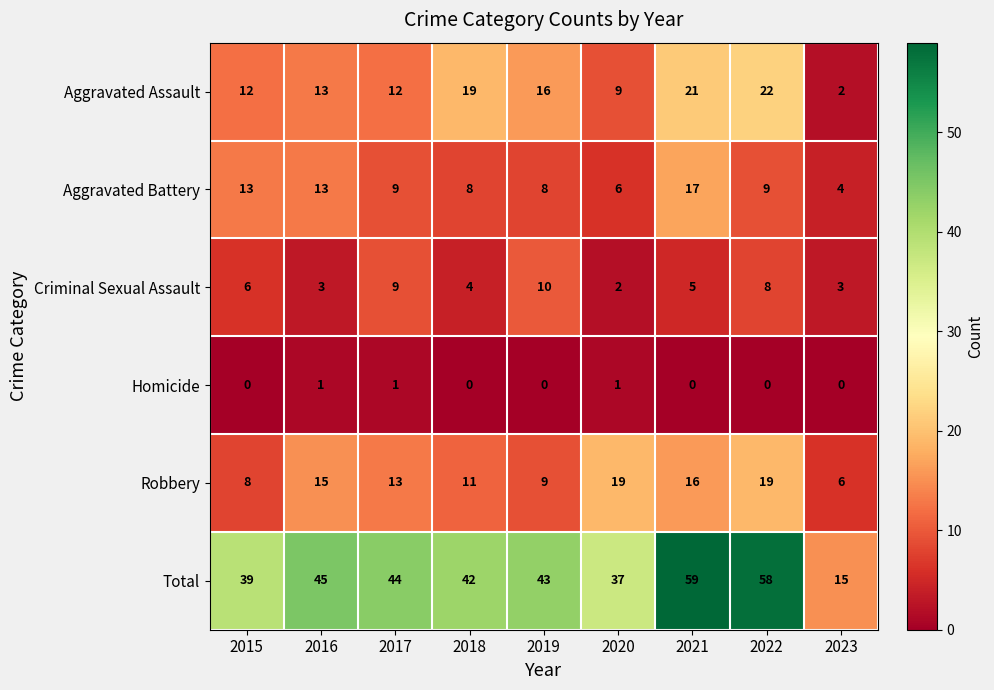

What is the sum of the Aggravated Assault values at 2018 and 2020?

28